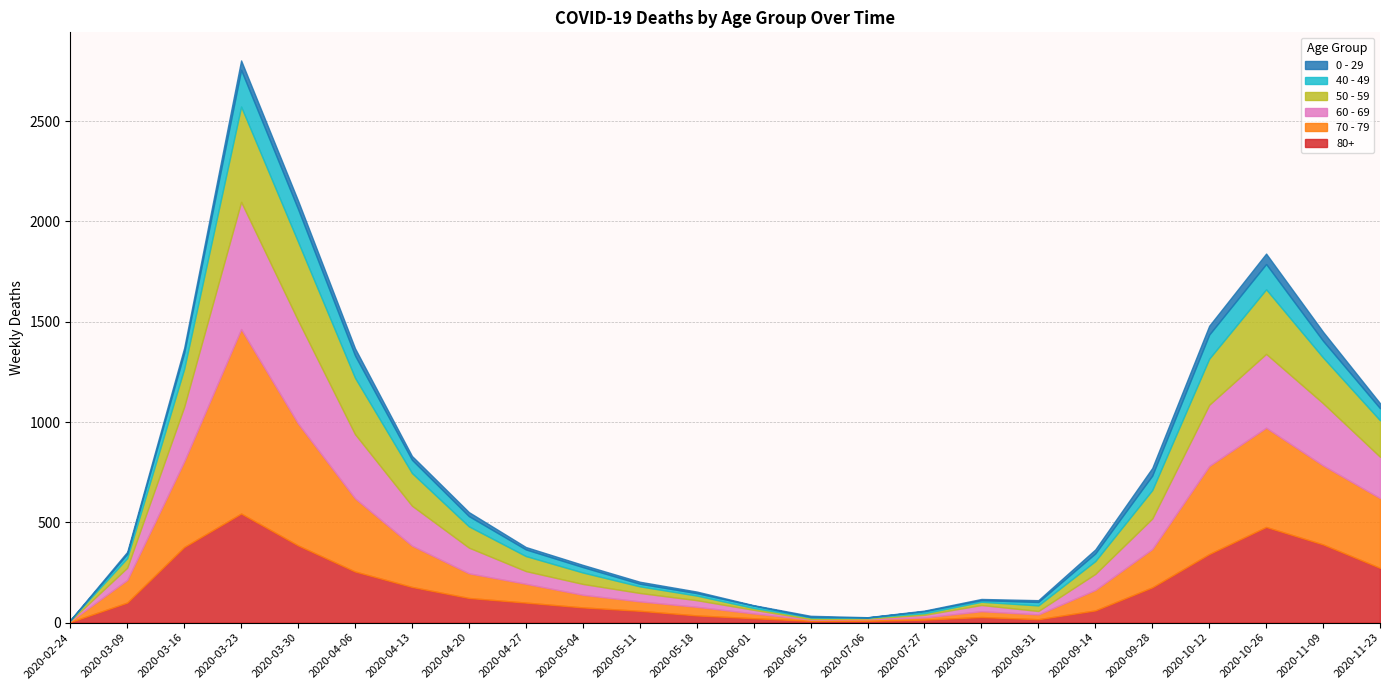

What is the sum of all 70 - 79 values?

5084